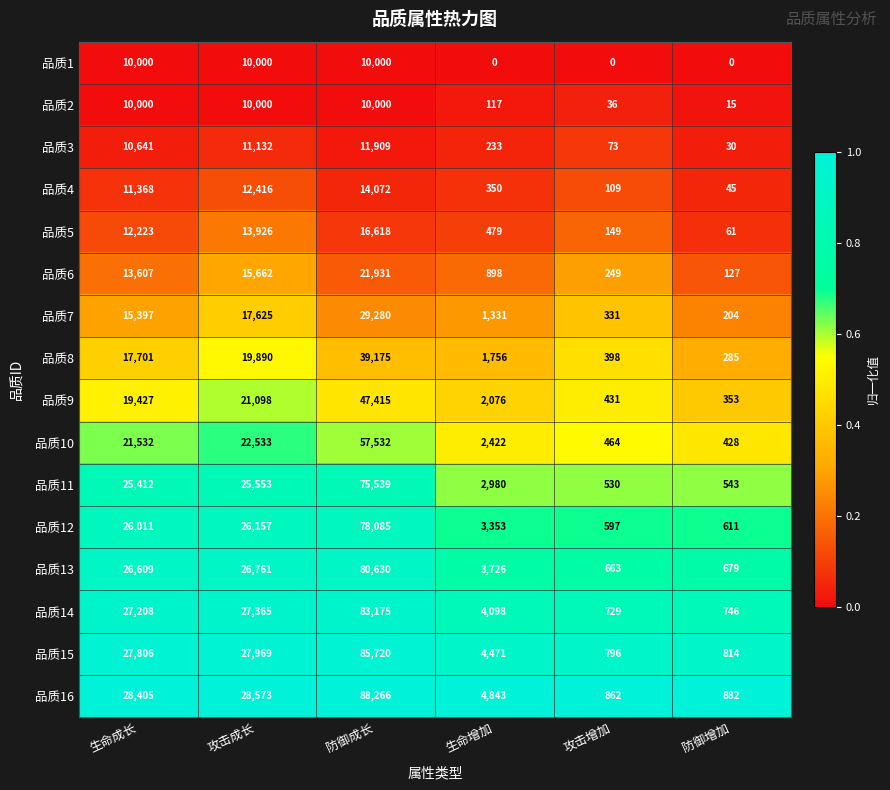

What is the difference between the highest and lowest values at 攻击成长?

18573